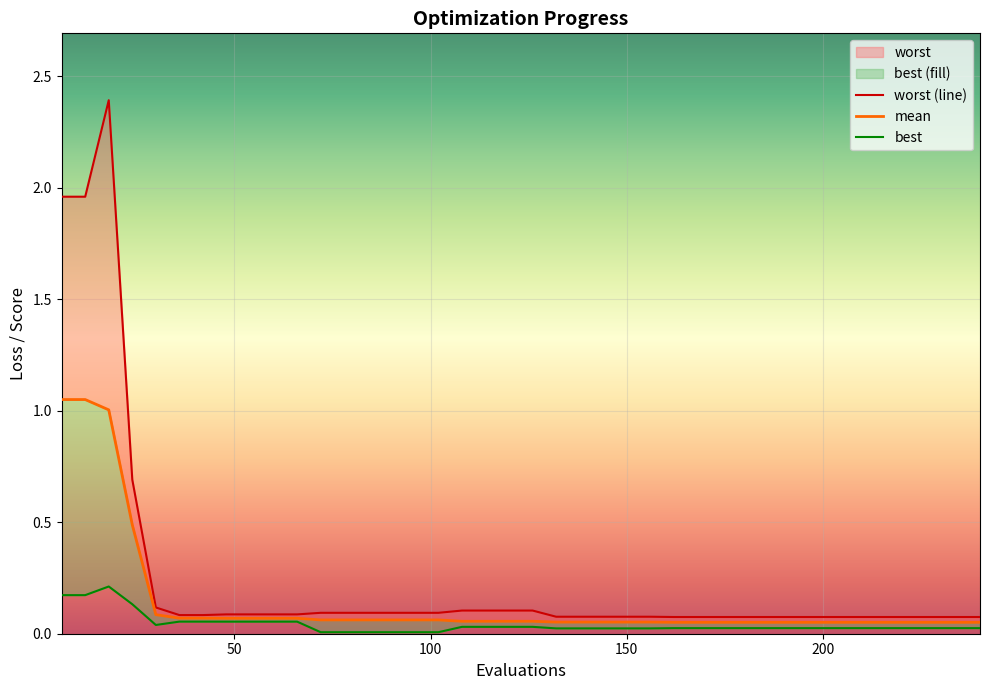

How many lines are shown in the chart?

3